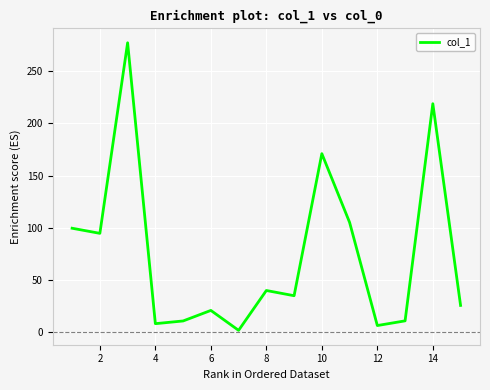

What is the maximum value shown in the chart?

277.3